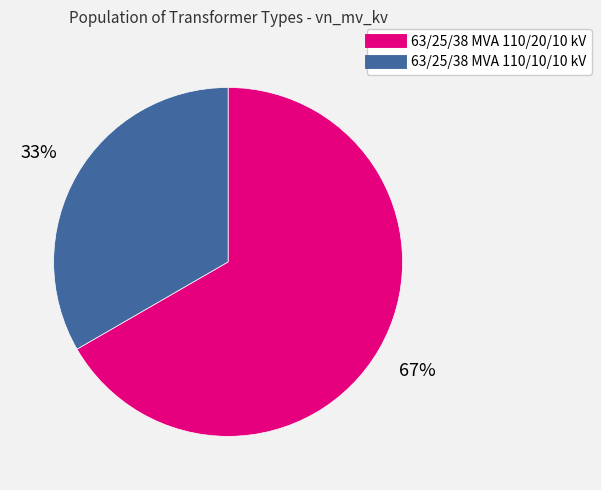

Do 63/25/38 MVA 110/20/10 kV and 63/25/38 MVA 110/10/10 kV together represent more than half of the pie?

Yes